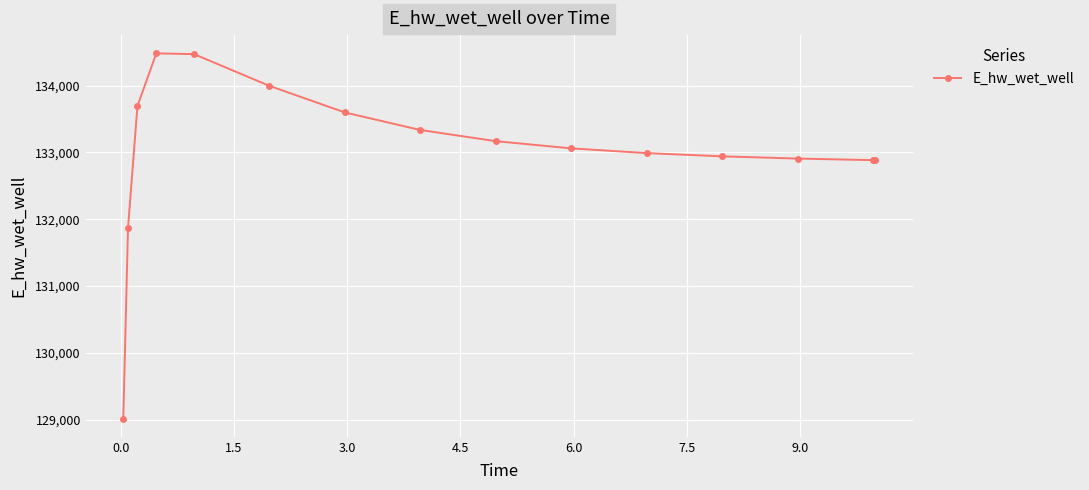

True or false: there are more than 2 points higher than both neighbors.

False